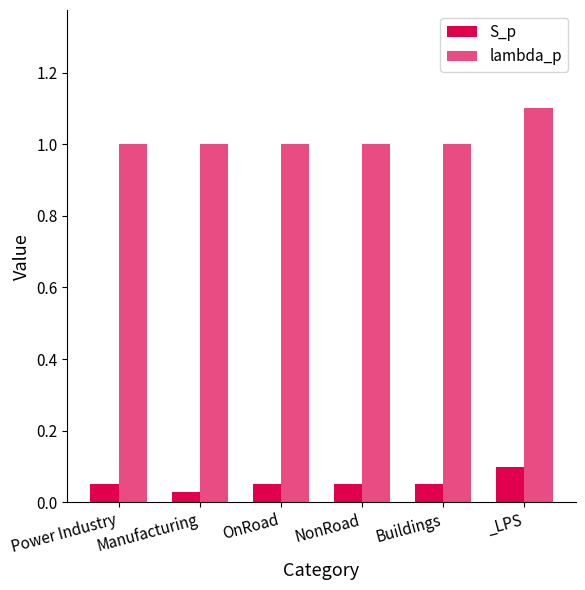

What is the label of the 4th bar from the left?

NonRoad